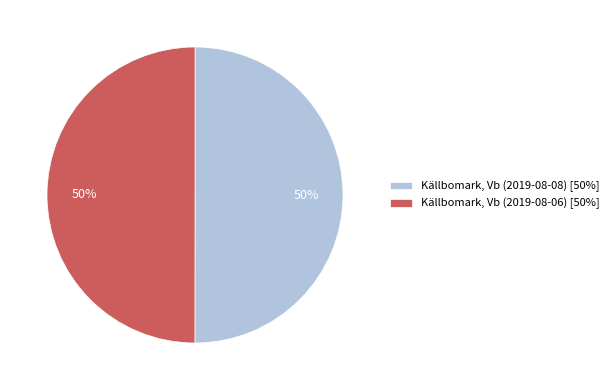

To the nearest percent, what is the combined percentage of Källbomark, Vb (2019-08-06) [50%] and Källbomark, Vb (2019-08-08) [50%]?

100%